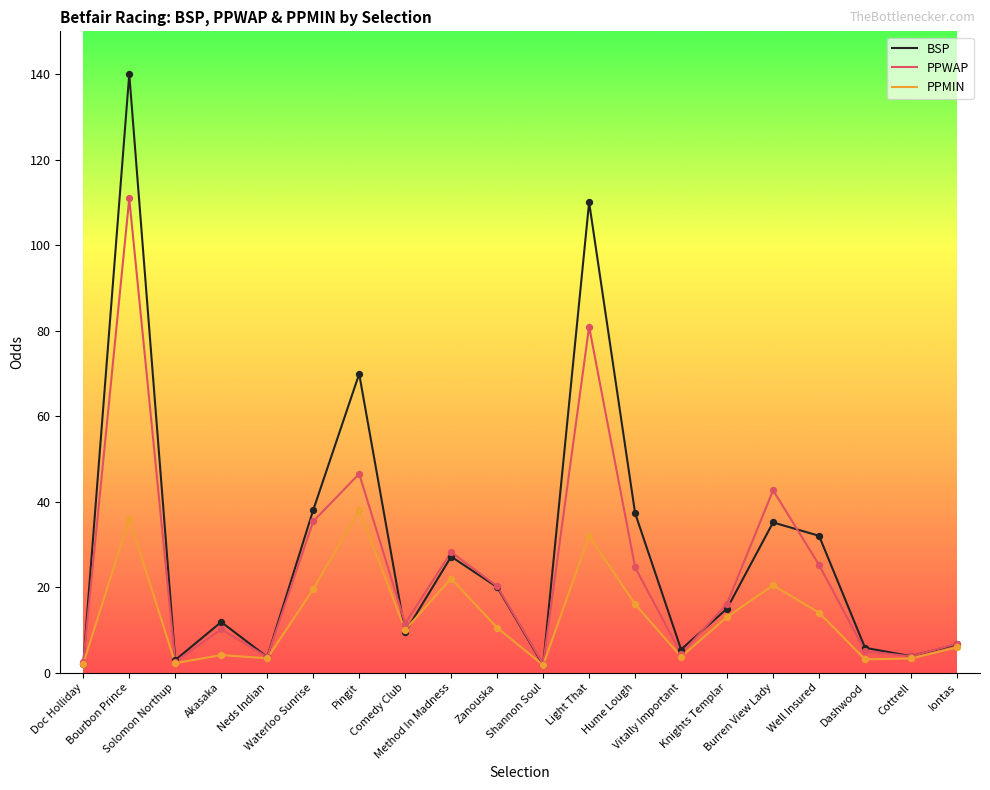

Which series has the widest spread of values?

BSP